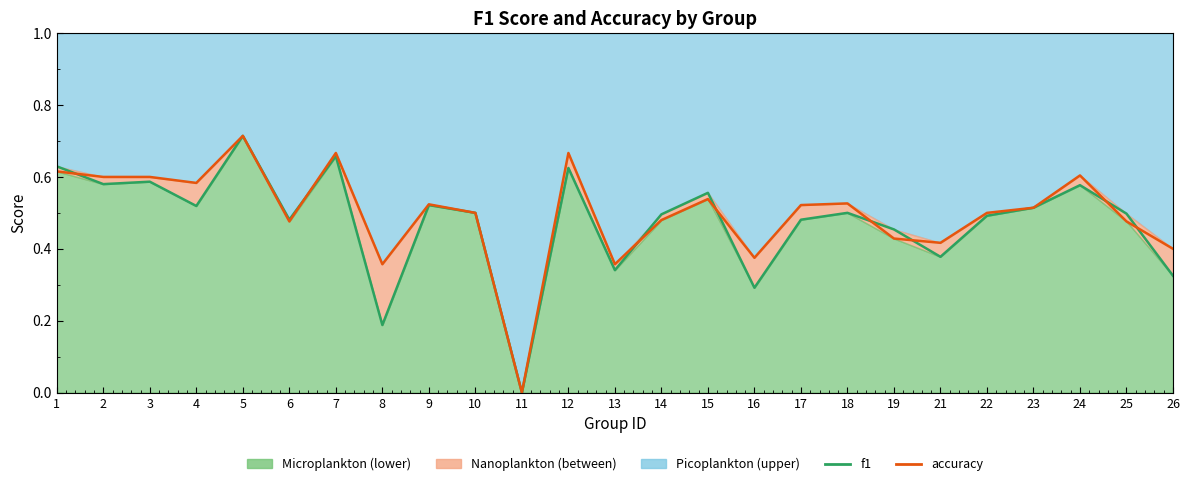

Reading left to right, list all the values displayed in this chart.

f1: 0.6	0.6	0.6	0.5	0.7	0.5	0.7	0.2	0.5	0.5	0.0	0.6	0.3	0.5	0.6	0.3	0.5	0.5	0.5	0.4	0.5	0.5	0.6	0.5	0.3
accuracy: 0.6	0.6	0.6	0.6	0.7	0.5	0.7	0.4	0.5	0.5	0.0	0.7	0.4	0.5	0.5	0.4	0.5	0.5	0.4	0.4	0.5	0.5	0.6	0.5	0.4